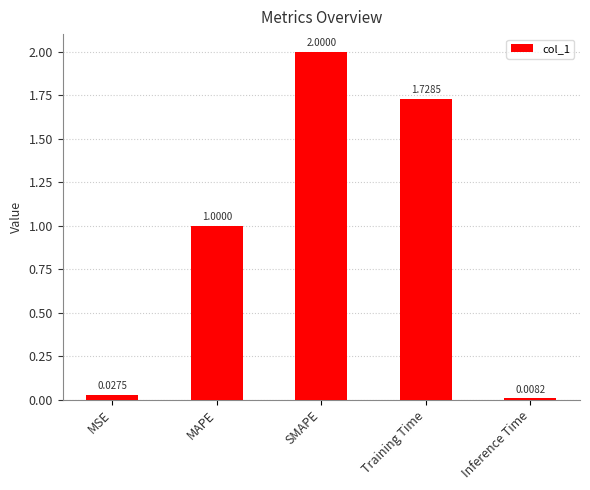

Rank the categories by value from highest to lowest.

SMAPE, Training Time, MAPE, MSE, Inference Time